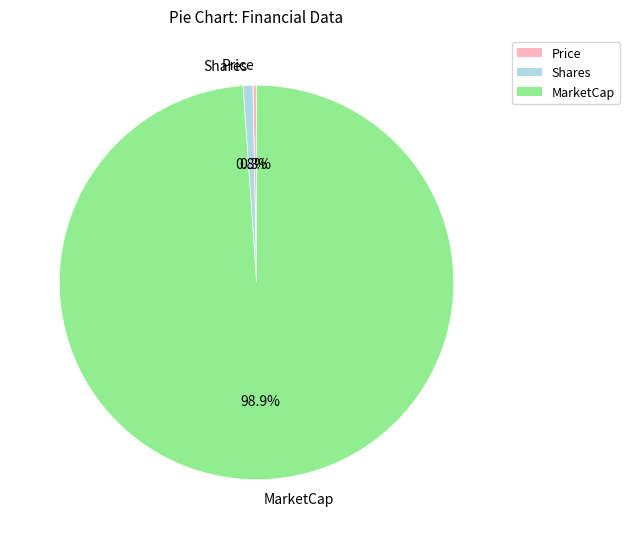

To the nearest percent, what percentage of the pie is MarketCap?

99%